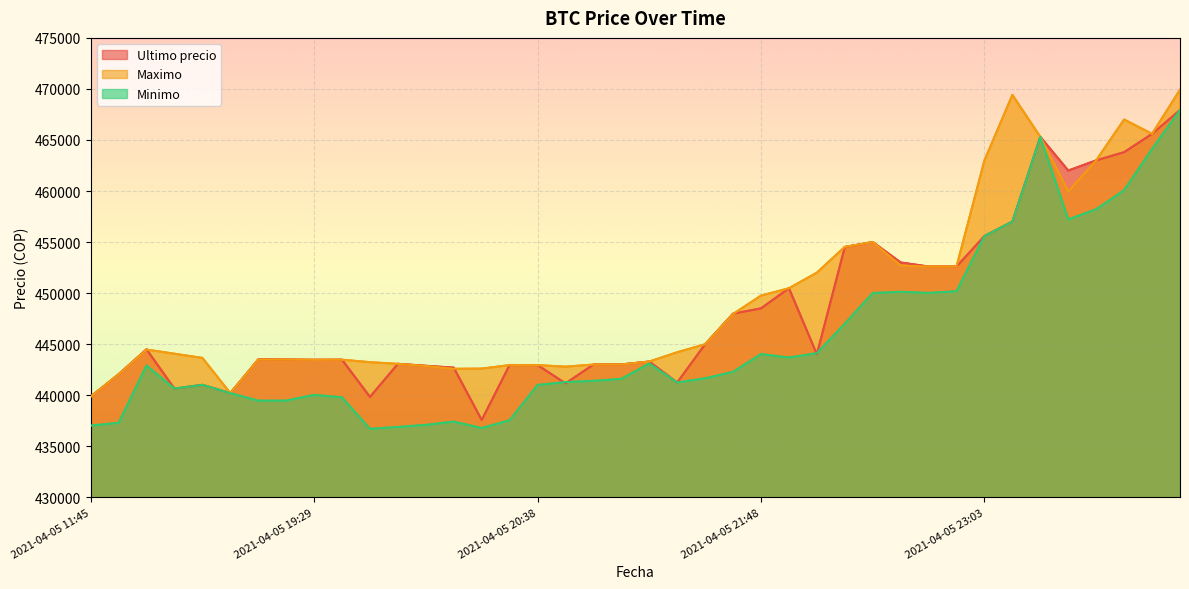

Rank the series by their maximum value, from lowest to highest.

Ultimo precio, Minimo, Maximo